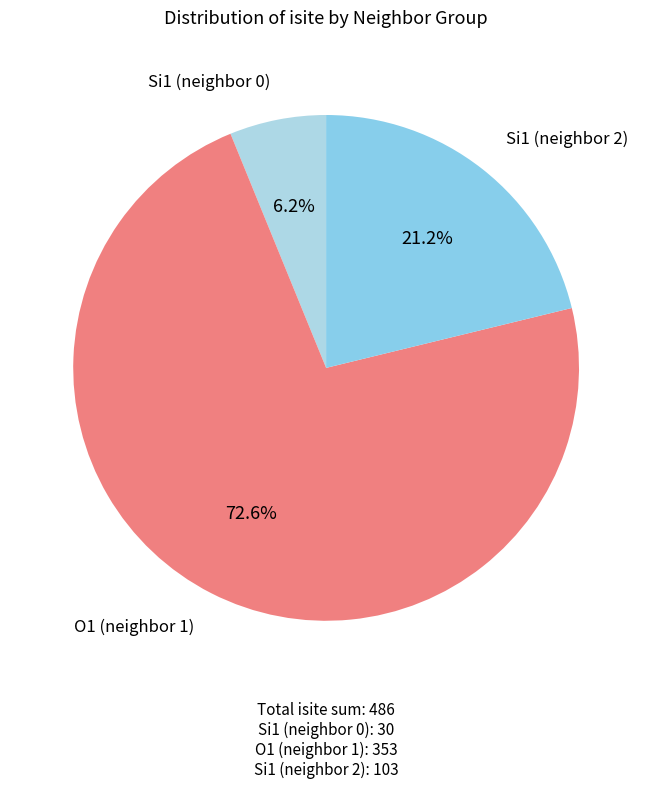

How many segments does this pie chart have?

3